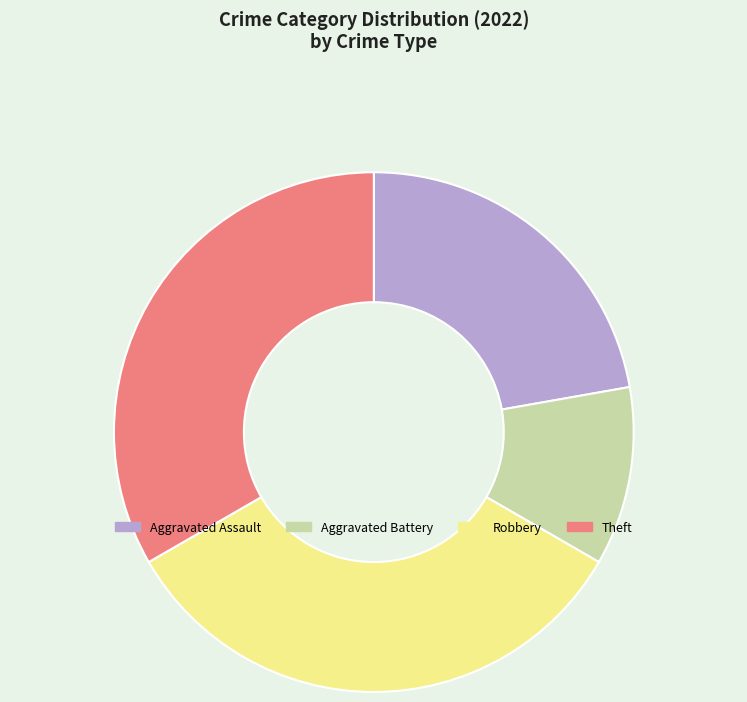

Which has a higher value, Aggravated Battery or Robbery?

Robbery